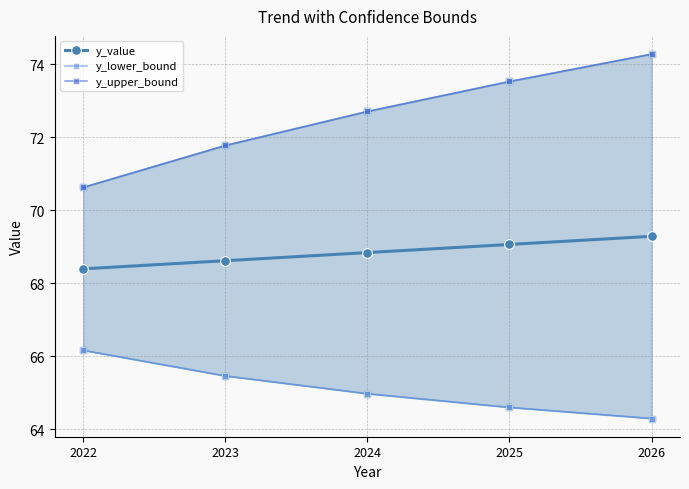

Where is y_value nearest to the value 68?

2022